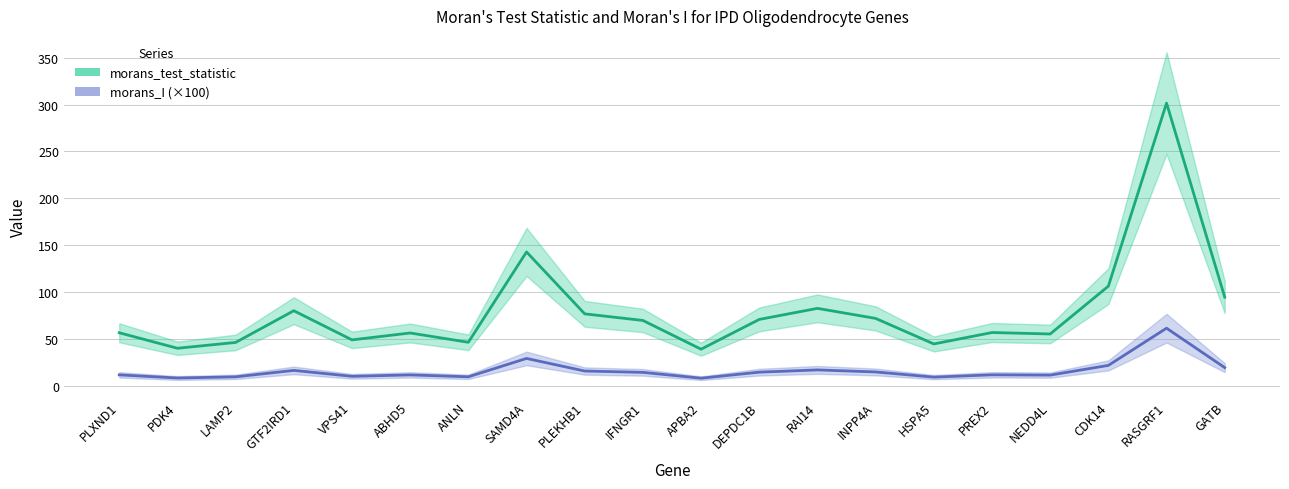

Reading left to right, extract all data points from this chart.

morans_test_statistic: 56.4	39.8	46.0	79.9	48.8	56.1	46.2	142.6	76.6	69.5	38.8	70.6	82.4	71.7	44.5	56.6	55.1	106.1	301.5	94.4
morans_I (×100): 11.5	8.1	9.4	16.2	9.9	11.4	9.4	29.0	15.6	14.1	7.9	14.3	16.7	14.6	9.0	11.5	11.2	21.6	61.3	19.2